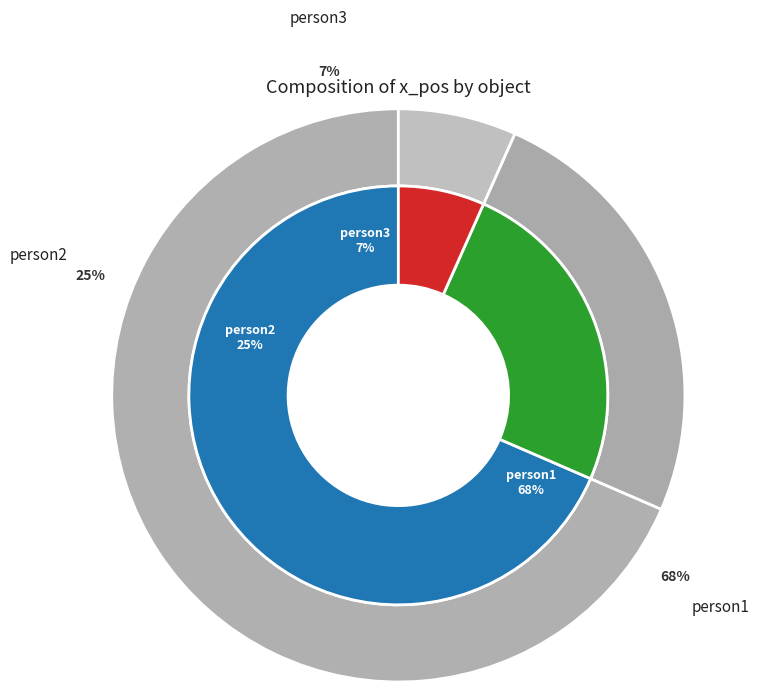

How many segments does this pie chart have?

3